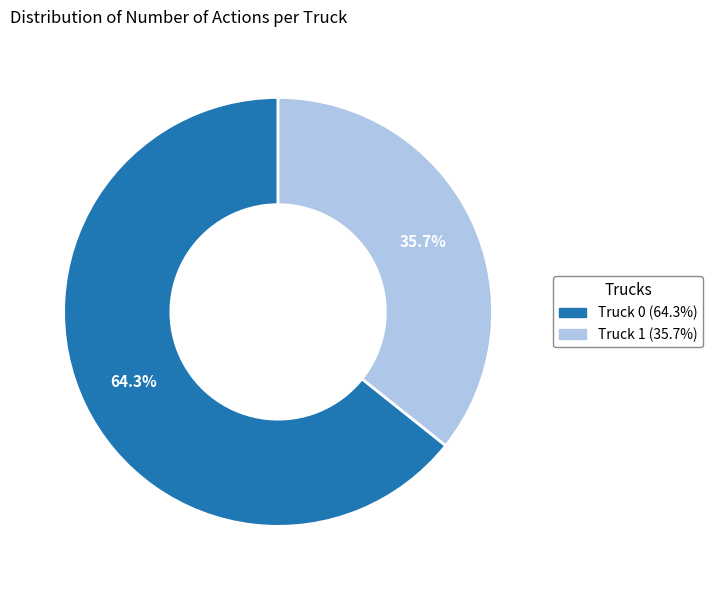

To the nearest percent, what is the difference between the Truck 0 and Truck 1 slice percentages?

29%